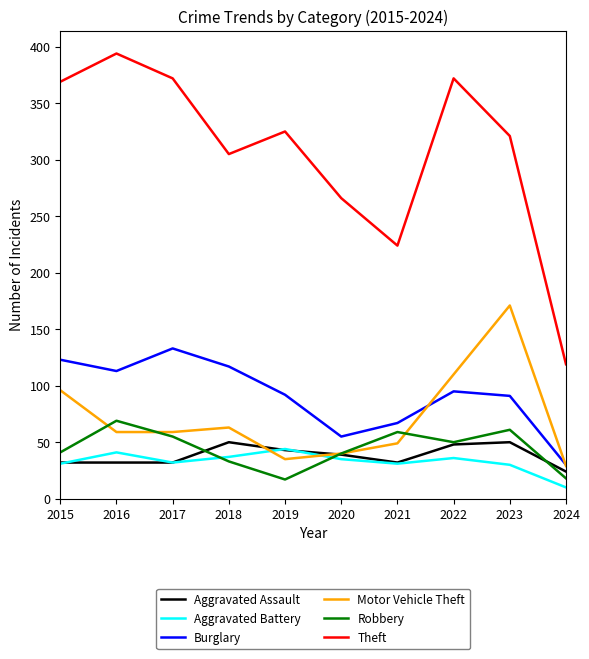

Count the number of data series in this chart.

6